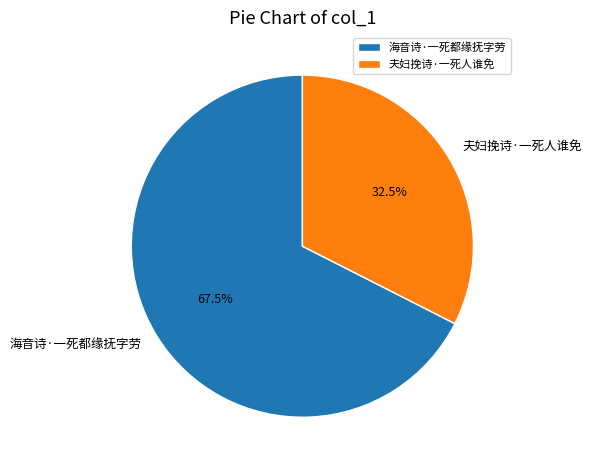

How many segments does this pie chart have?

2